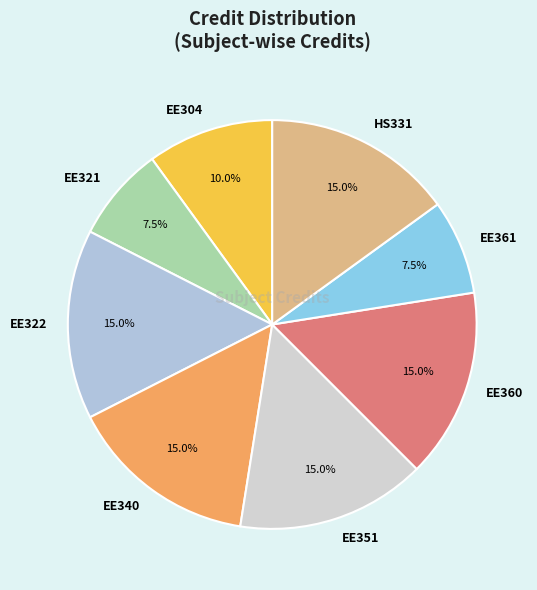

Combined, do HS331 and EE321 account for over 50%?

No